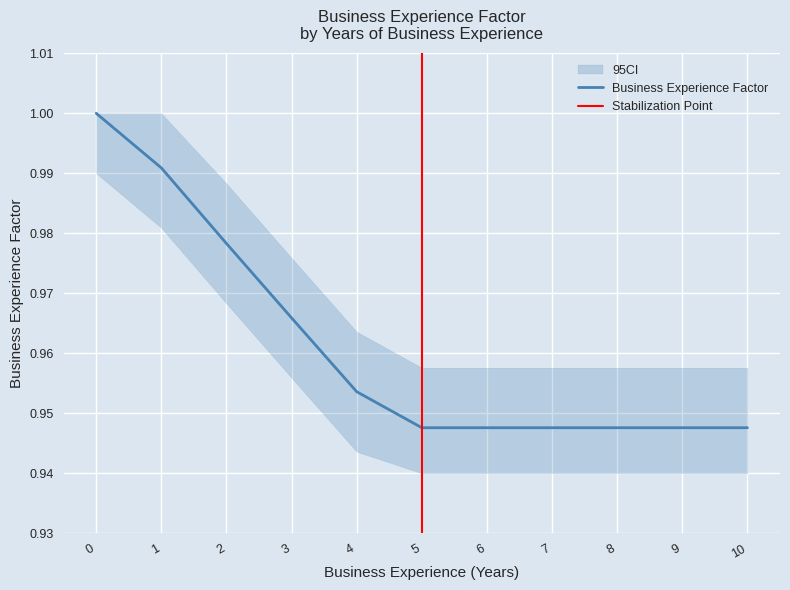

Reading left to right, list all the values displayed in this chart.

0=1.0	1=1.0	2=1.0	3=1.0	4=1.0	5=0.9	6=0.9	7=0.9	8=0.9	9=0.9	10=0.9